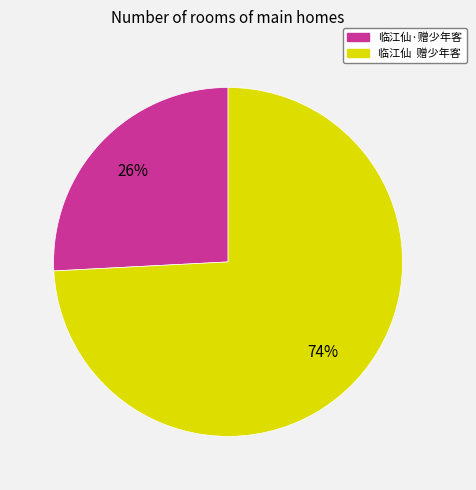

To the nearest percent, what portion does 临江仙 赠少年客 represent?

74%